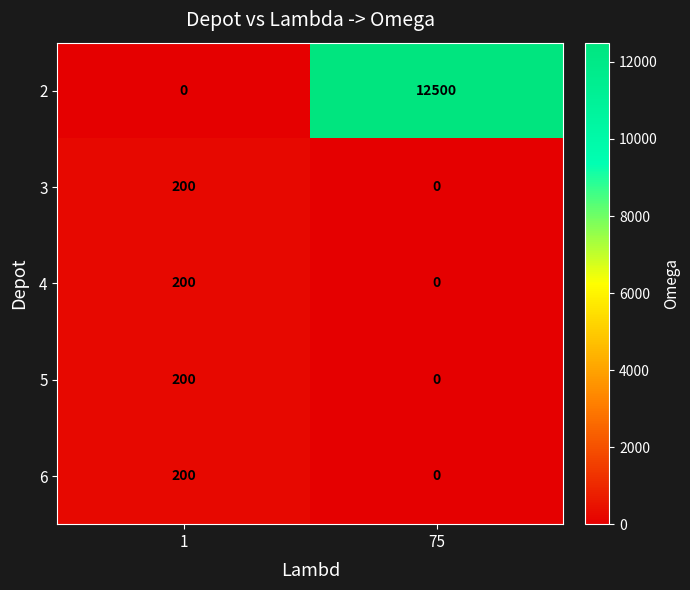

At how many categories does at least one series exceed 5471?

1